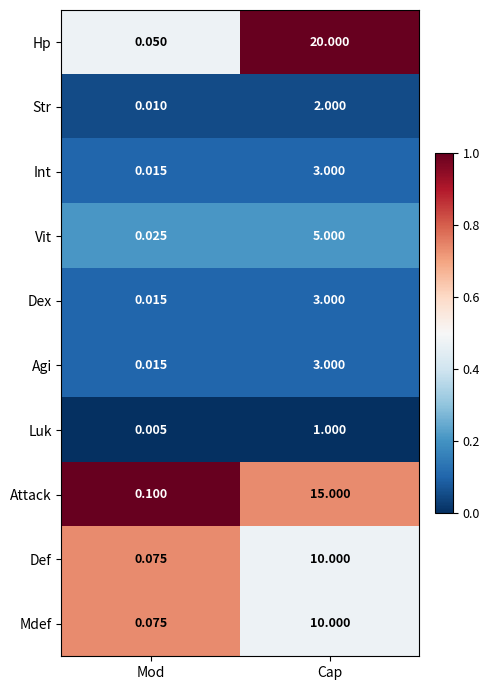

What is the greatest value displayed?

20.0